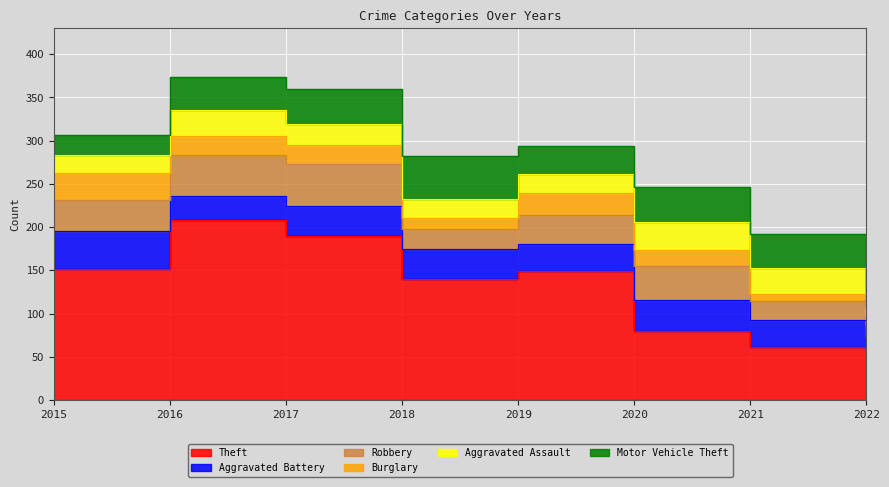

What is the value of the Aggravated Battery point at the 7th from the left?

32